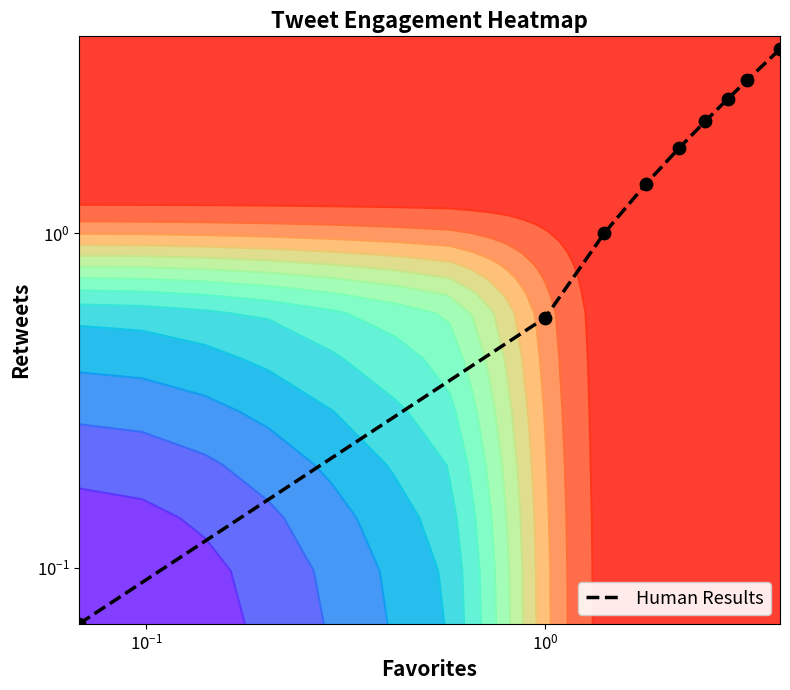

The chart shows a value of 0.7 at $\mathdefault{10^{-1}}$. True or false?

False